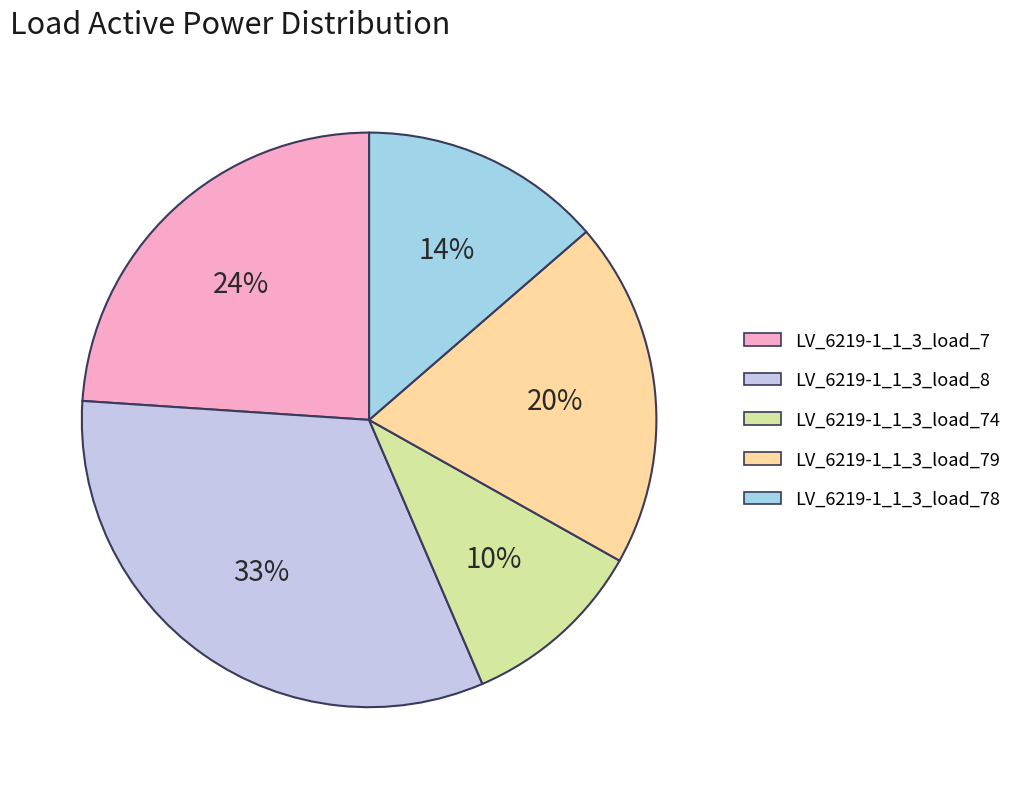

How many slices are in this pie chart?

5